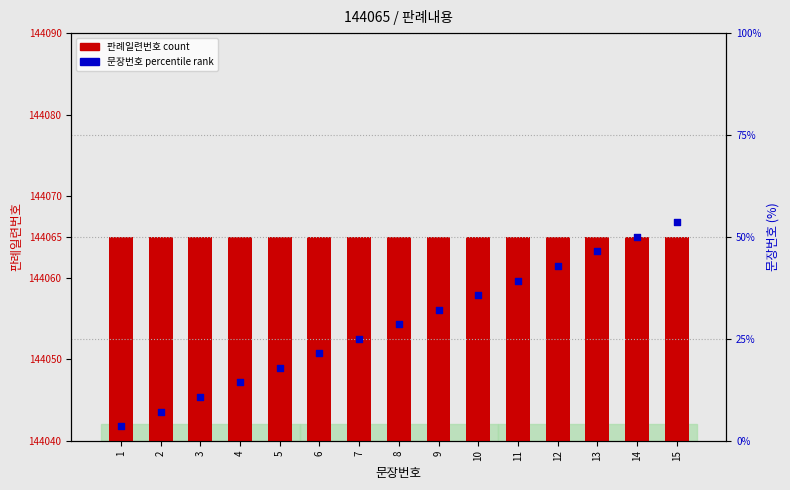

What are all the series names shown in the legend?

판례일련번호, 문장번호 percentile rank